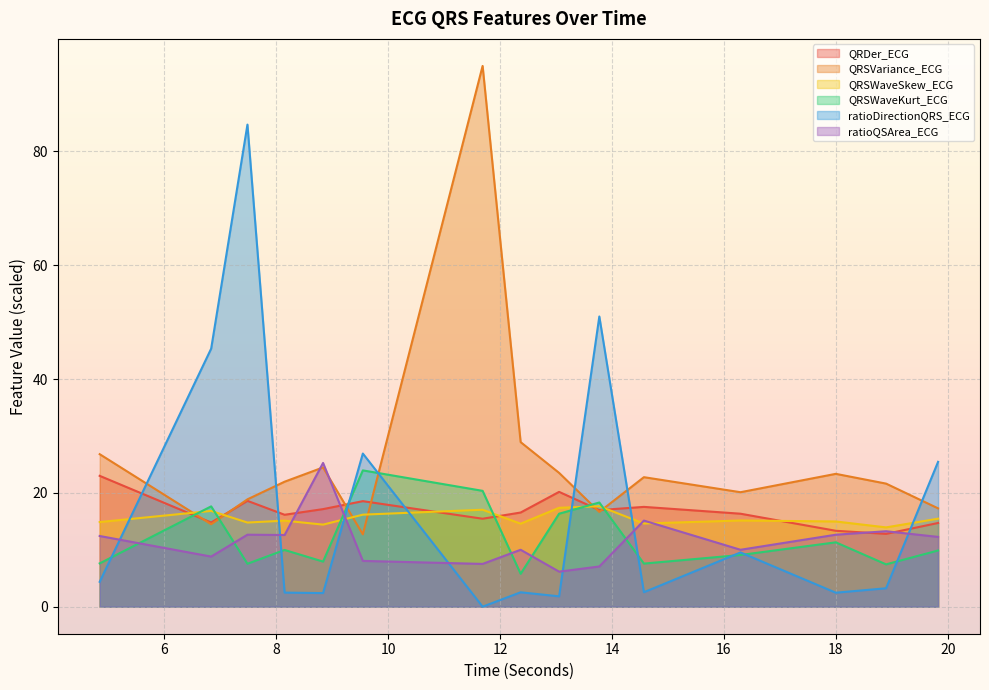

Which series has the widest spread of values?

ratioDirectionQRS_ECG